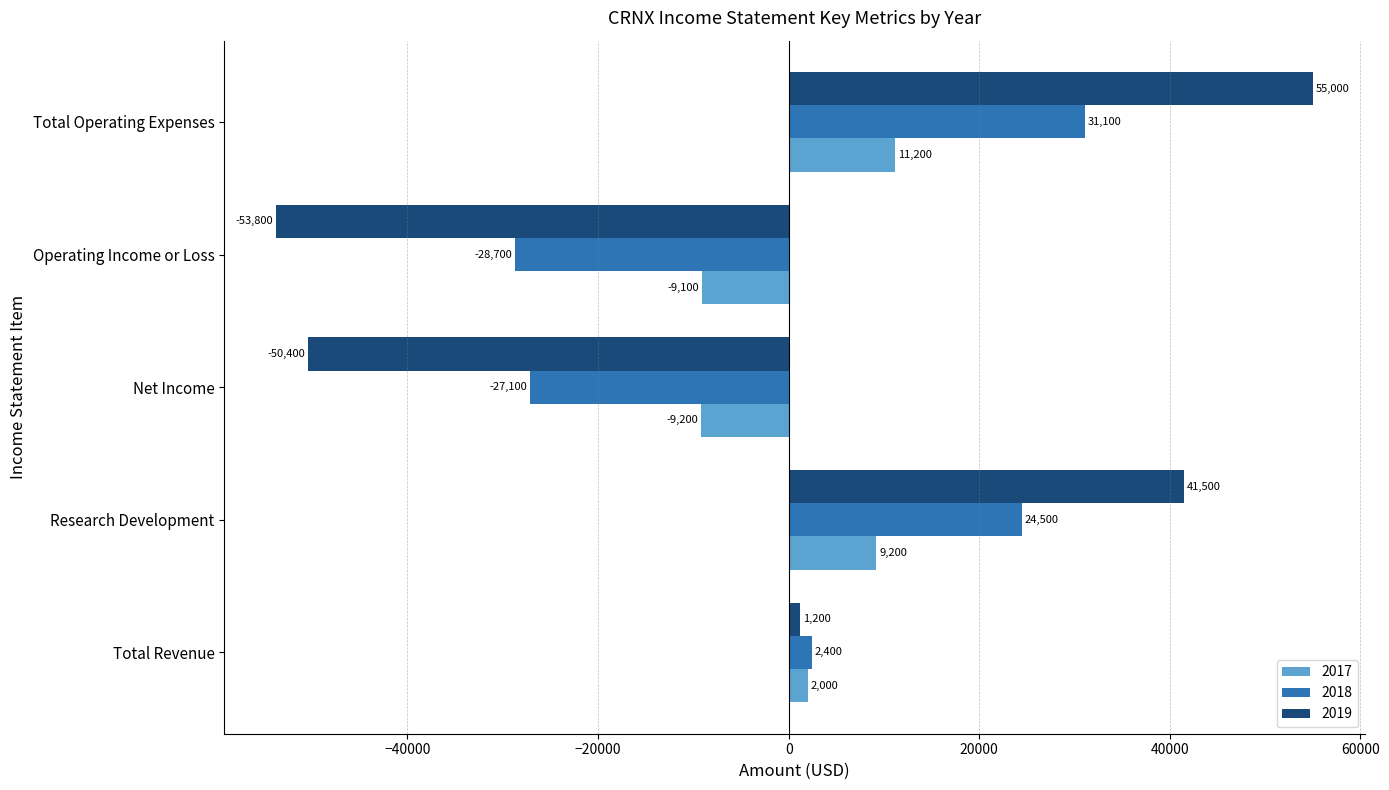

Which series has the largest range (max minus min)?

2019